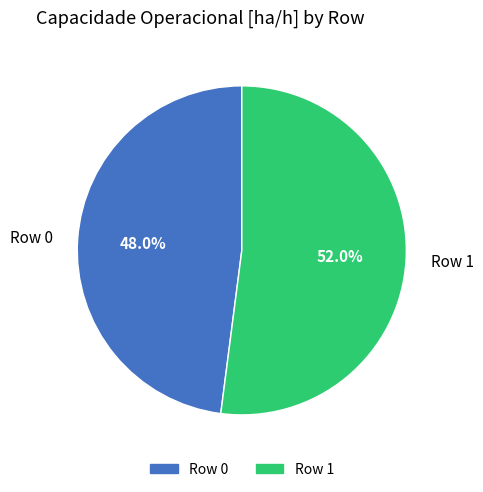

How many slices are in this pie chart?

2